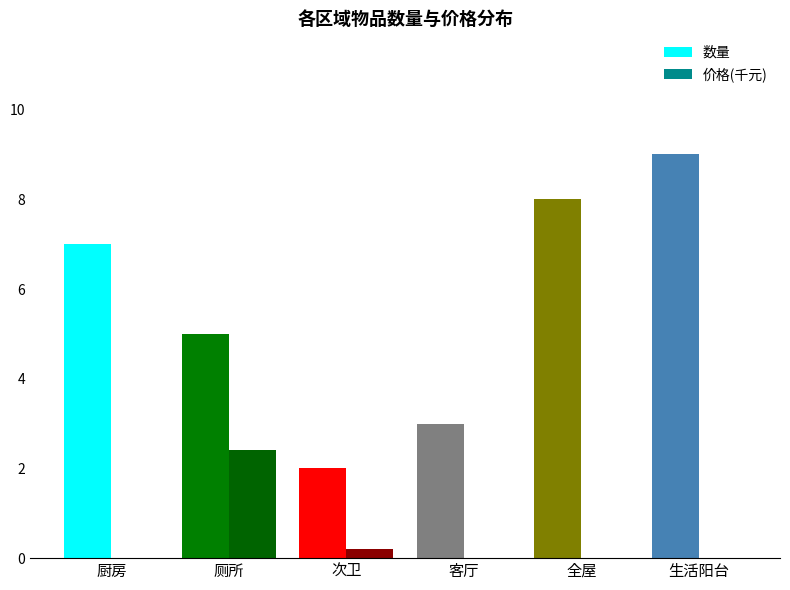

The 数量 series shows 2.8 at 次卫. True or false?

False